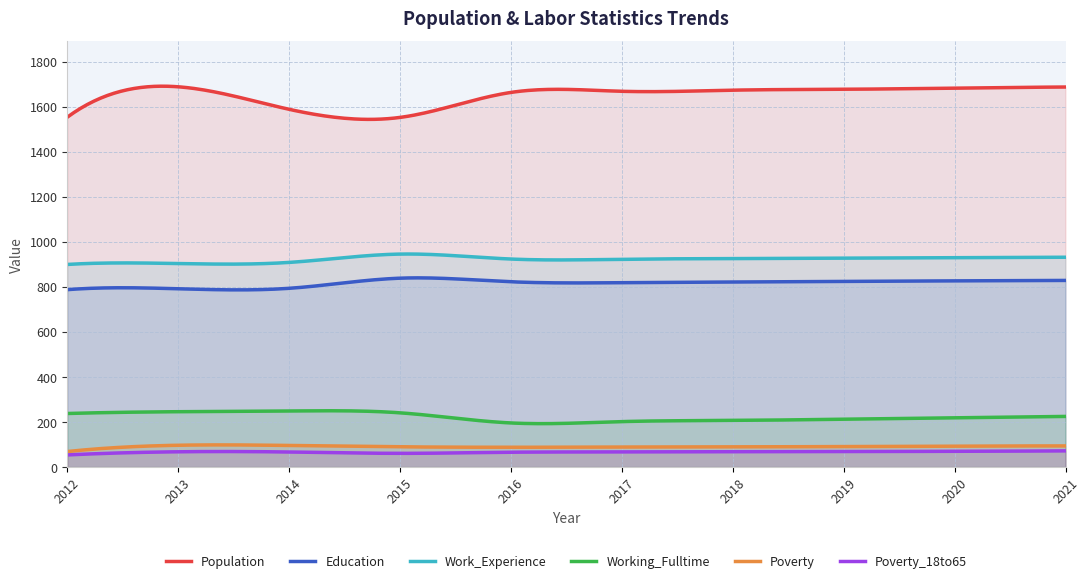

At how many categories does at least one series exceed 431?

300